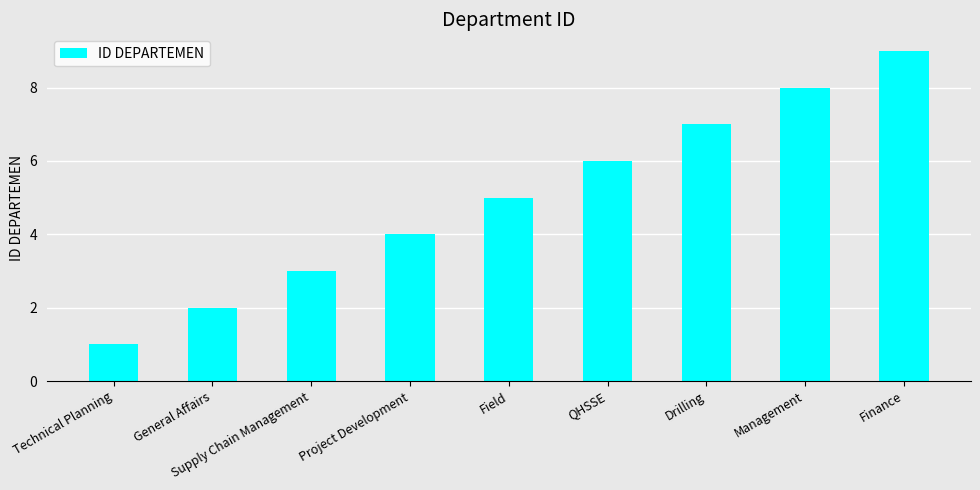

What is the sum of the values at Supply Chain Management and Finance?

12